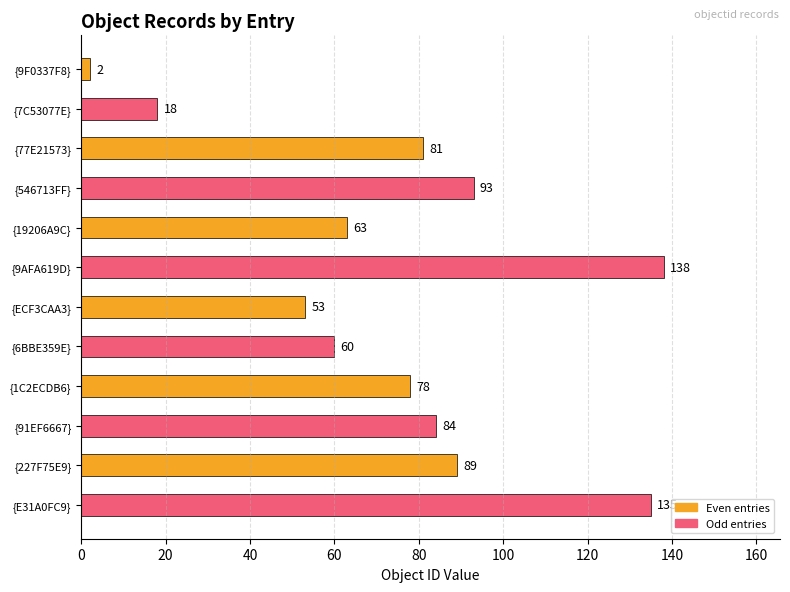

What is the value of the 5th bar from the top?

63